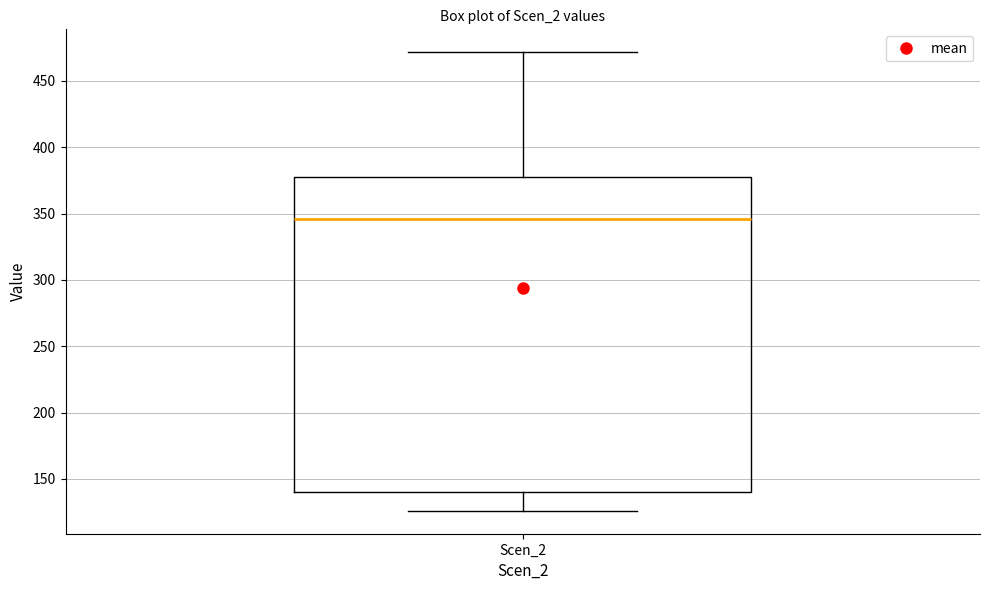

Where is the lower edge of the box for Scen_2 on the y-axis? The values are not printed on the chart, so give them approximately, as read against the axis.

140